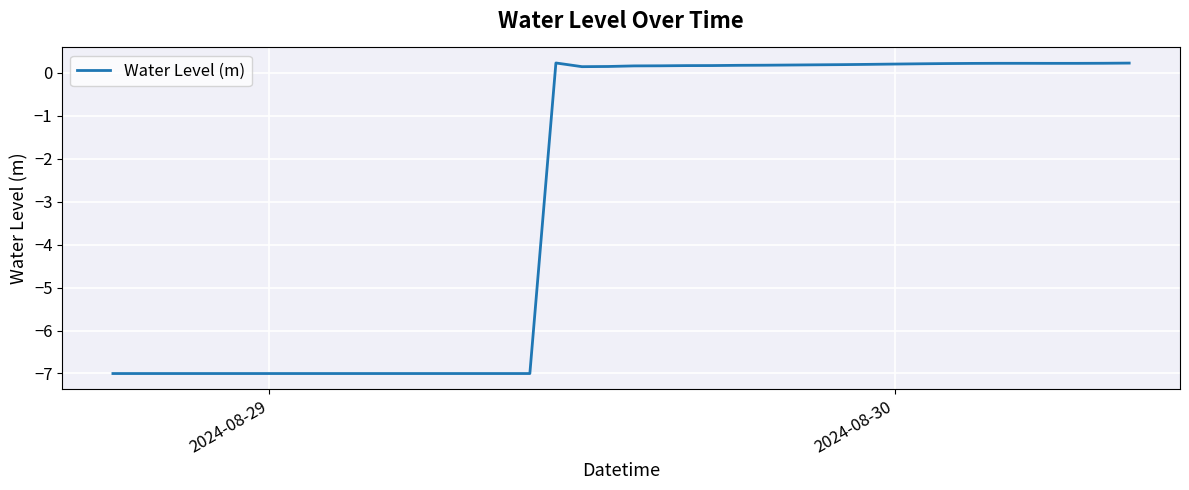

Count the number of categories in the chart.

40